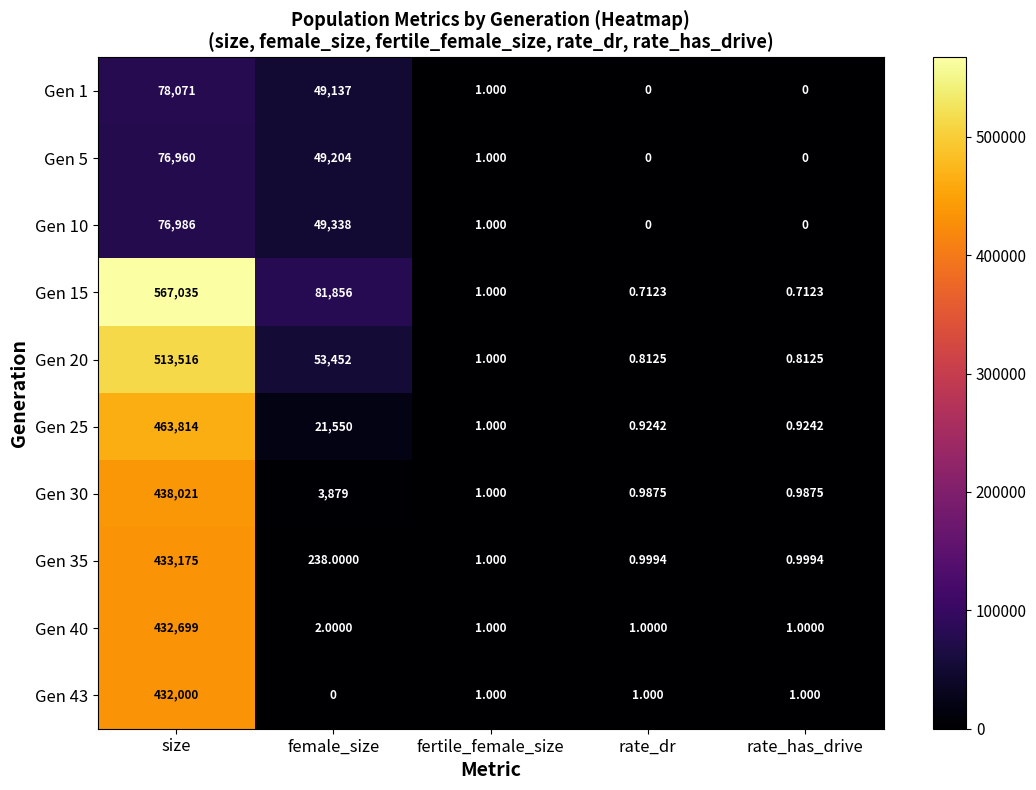

Is the value of Gen 15 at size greater than the value of Gen 43 at fertile_female_size?

Yes